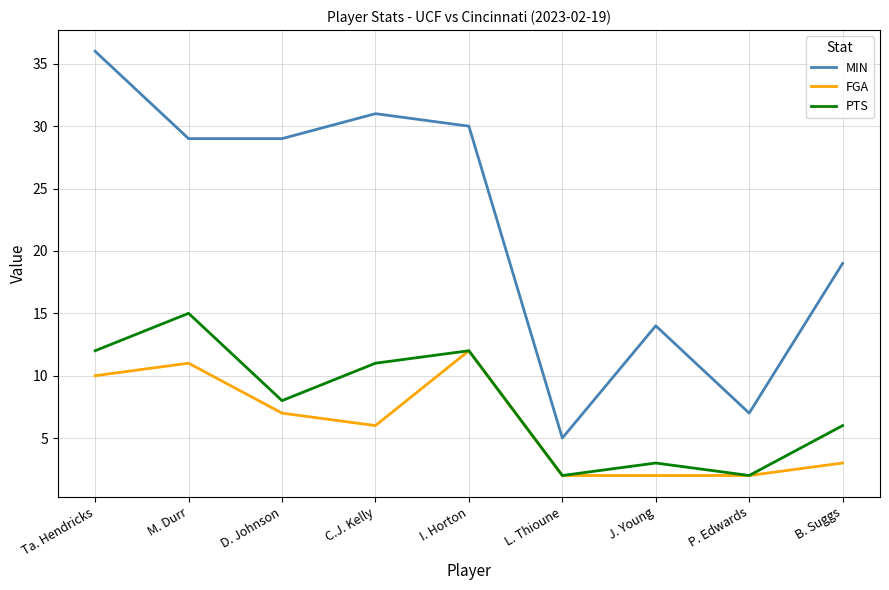

Does the chart display data point markers on the line(s)?

No